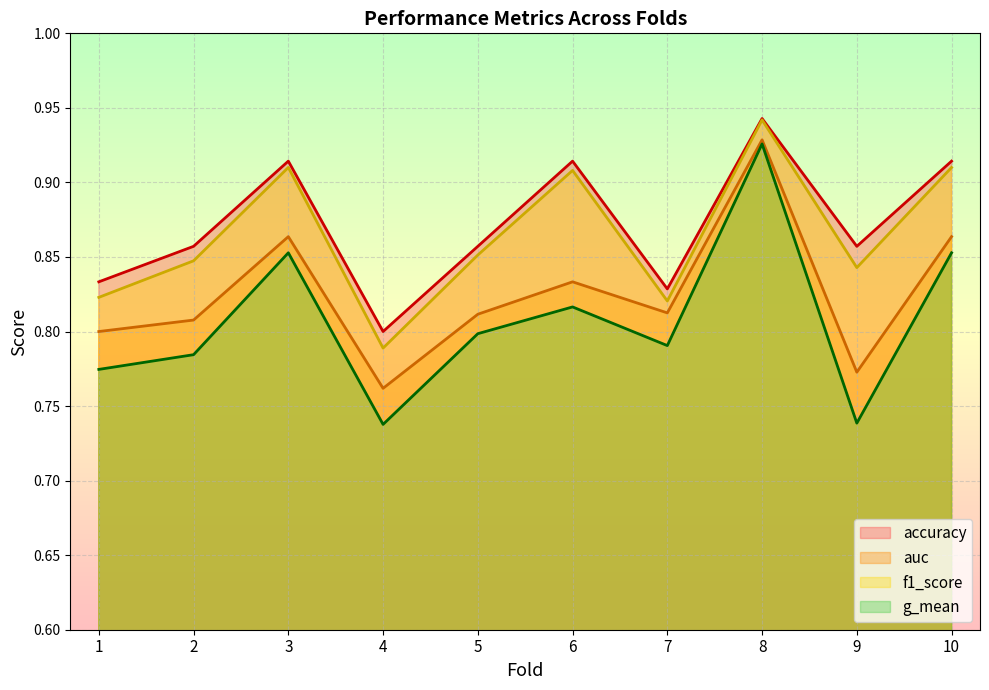

Which has a higher value, 7 or 2?

2